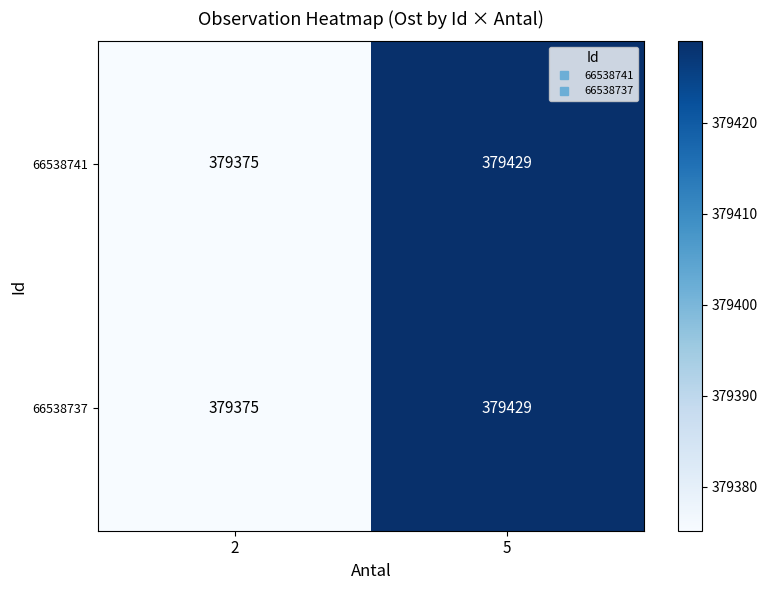

What value does the 66538737 series have at 5, to the nearest 5?

379430